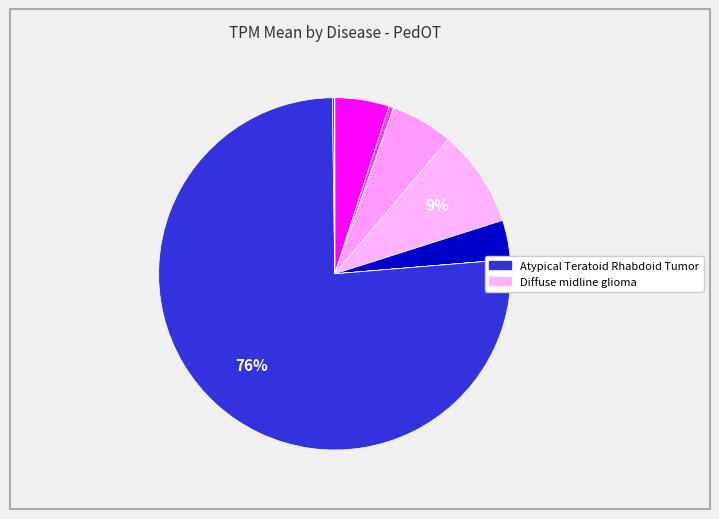

What is the majority slice?

Atypical Teratoid Rhabdoid Tumor